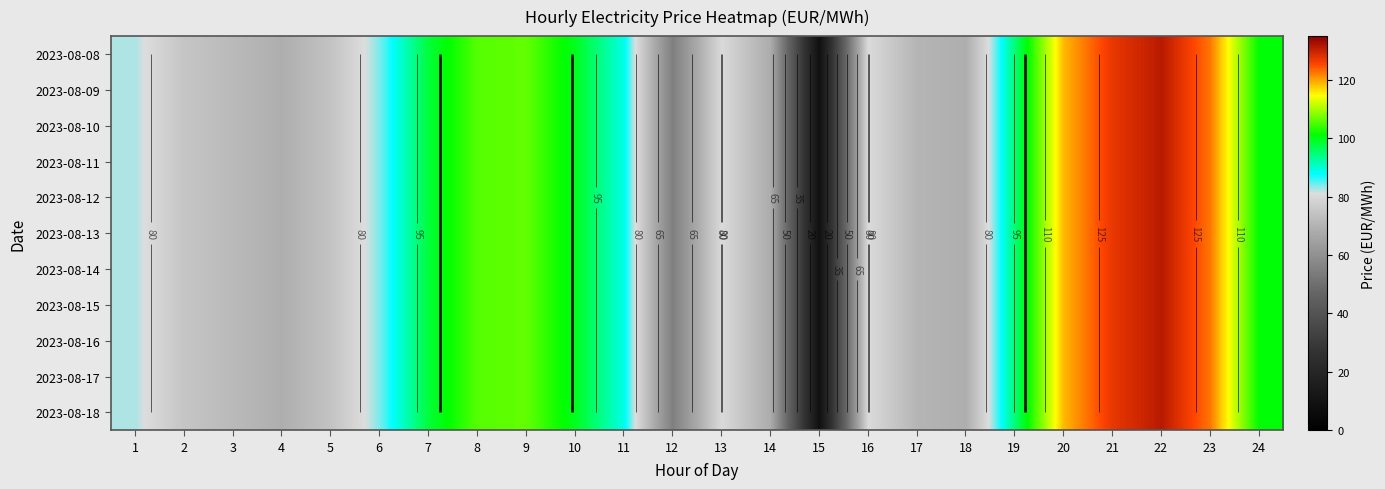

Is it true that 2023-08-11 equals 95.0 at 19?

True